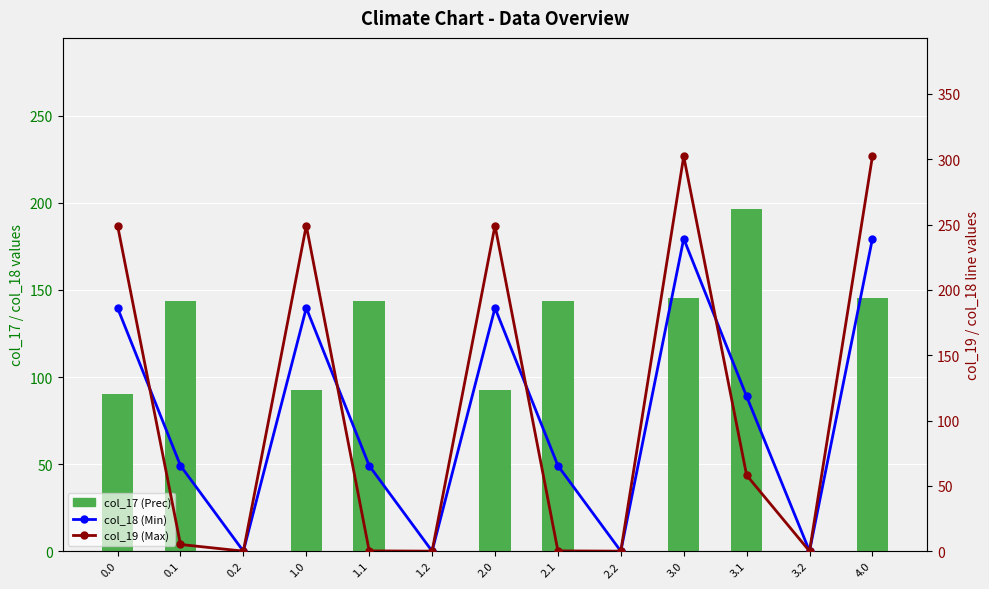

What are all the series names shown in the legend?

col_17, col_18, col_19